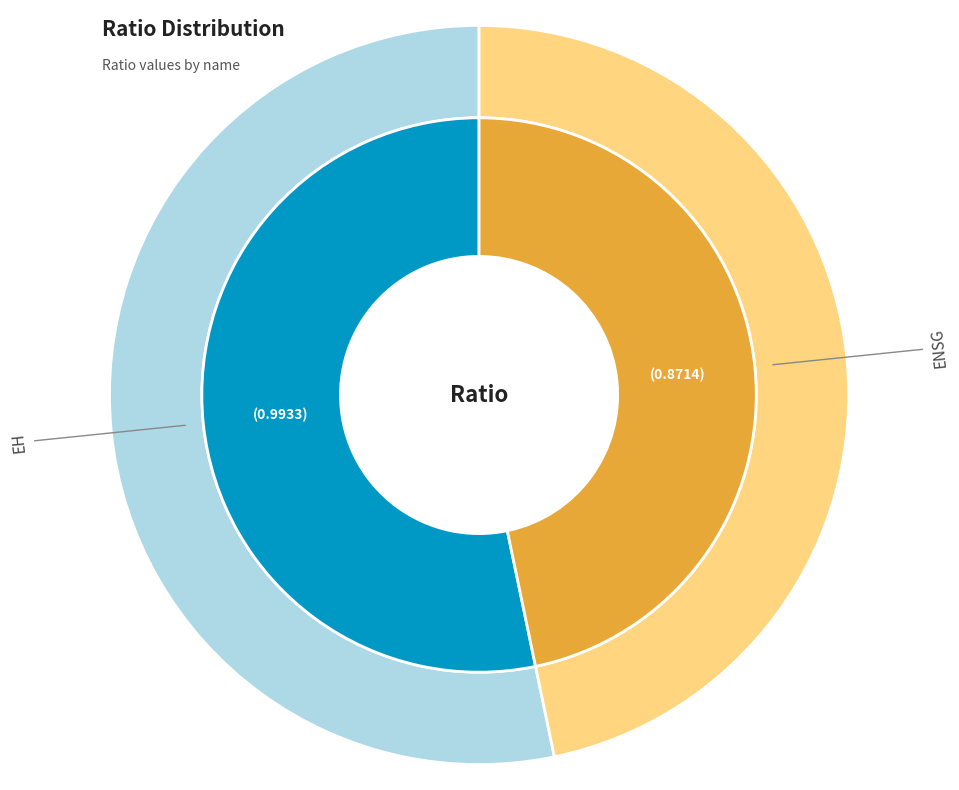

Is the sum of EH and ENSG greater than half?

Yes